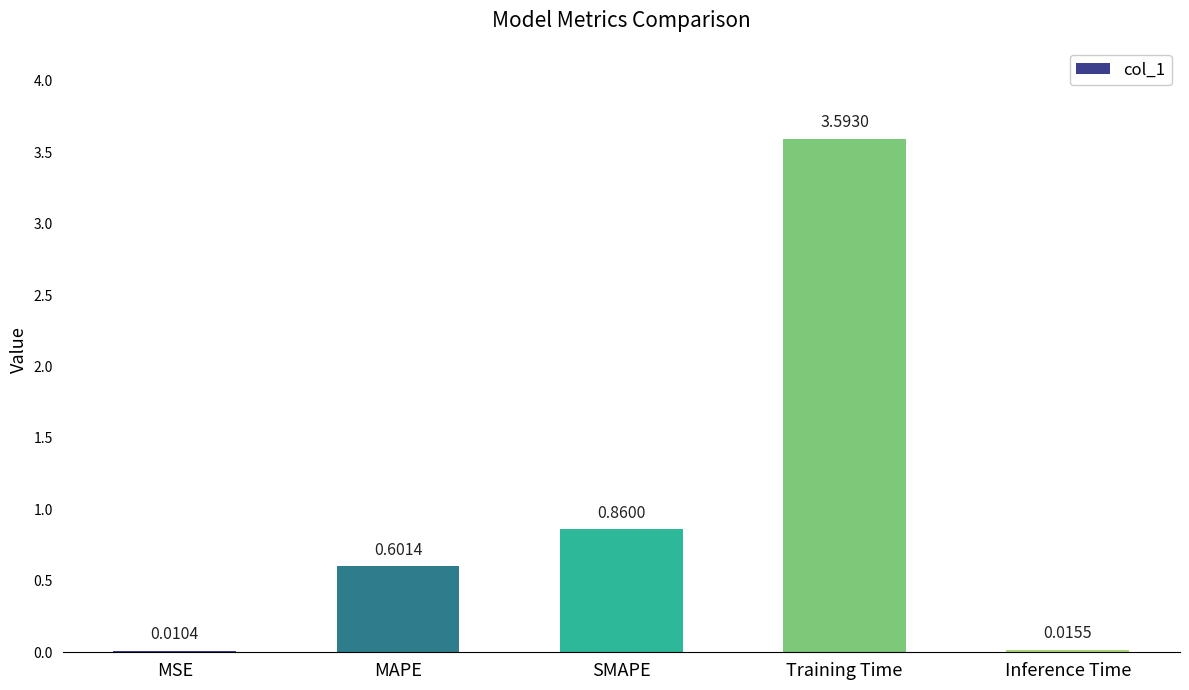

What is the sum of all values?

5.1